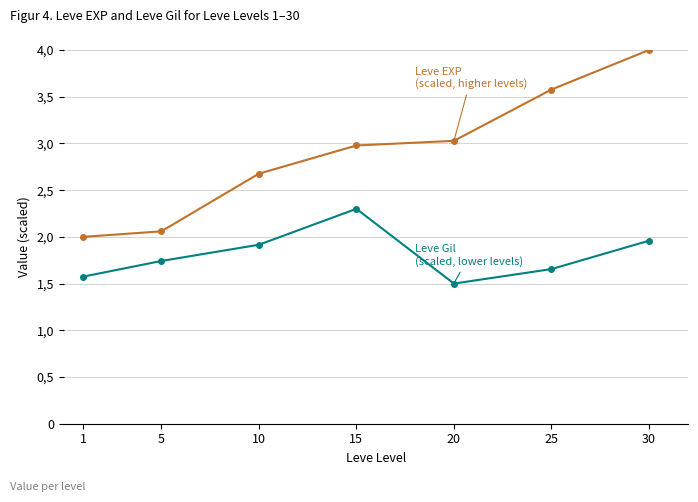

Is this an area chart (filled region under the line)?

No